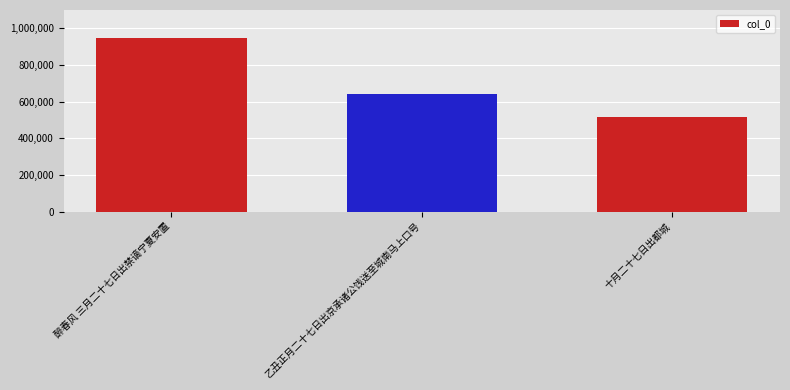

What is the difference between the maximum and minimum values?

433395